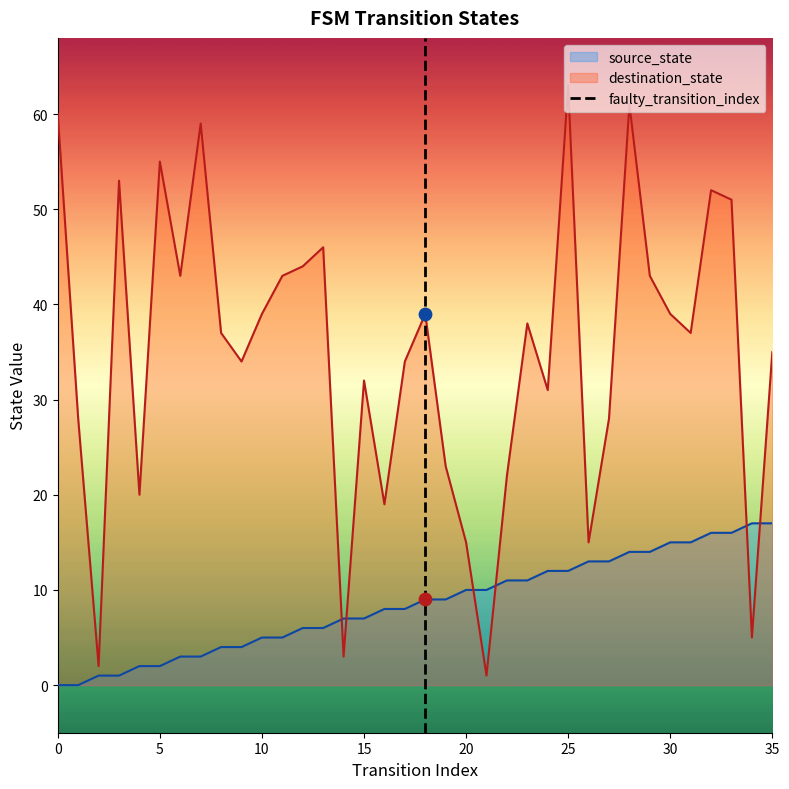

After their last crossing, which series has the higher values: destination_state or source_state?

destination_state